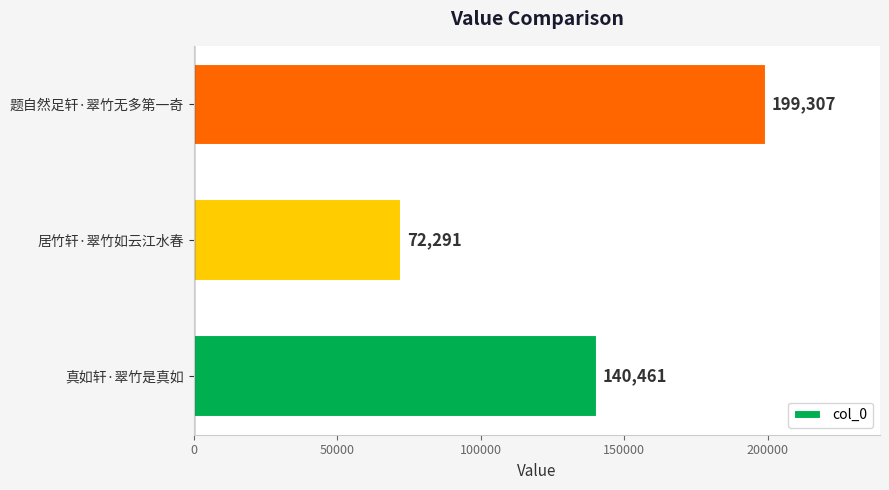

Rank the categories by value from lowest to highest.

居竹轩·翠竹如云江水春, 真如轩·翠竹是真如, 题自然足轩·翠竹无多第一奇